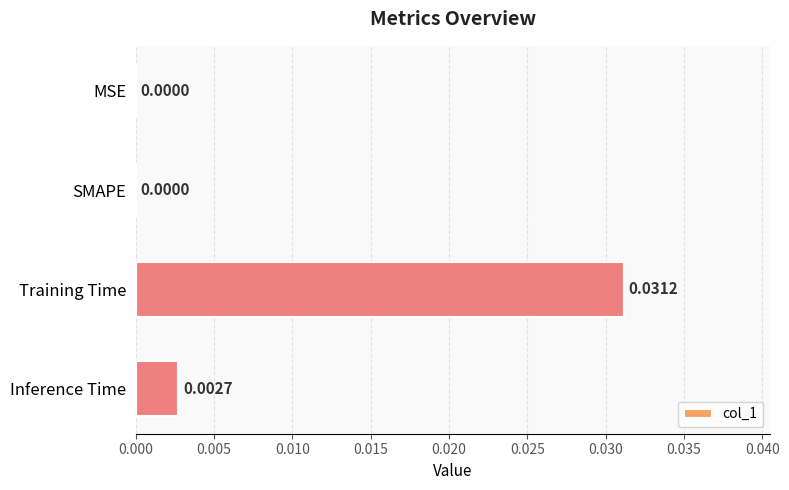

Which has a higher value, Training Time or Inference Time?

Training Time